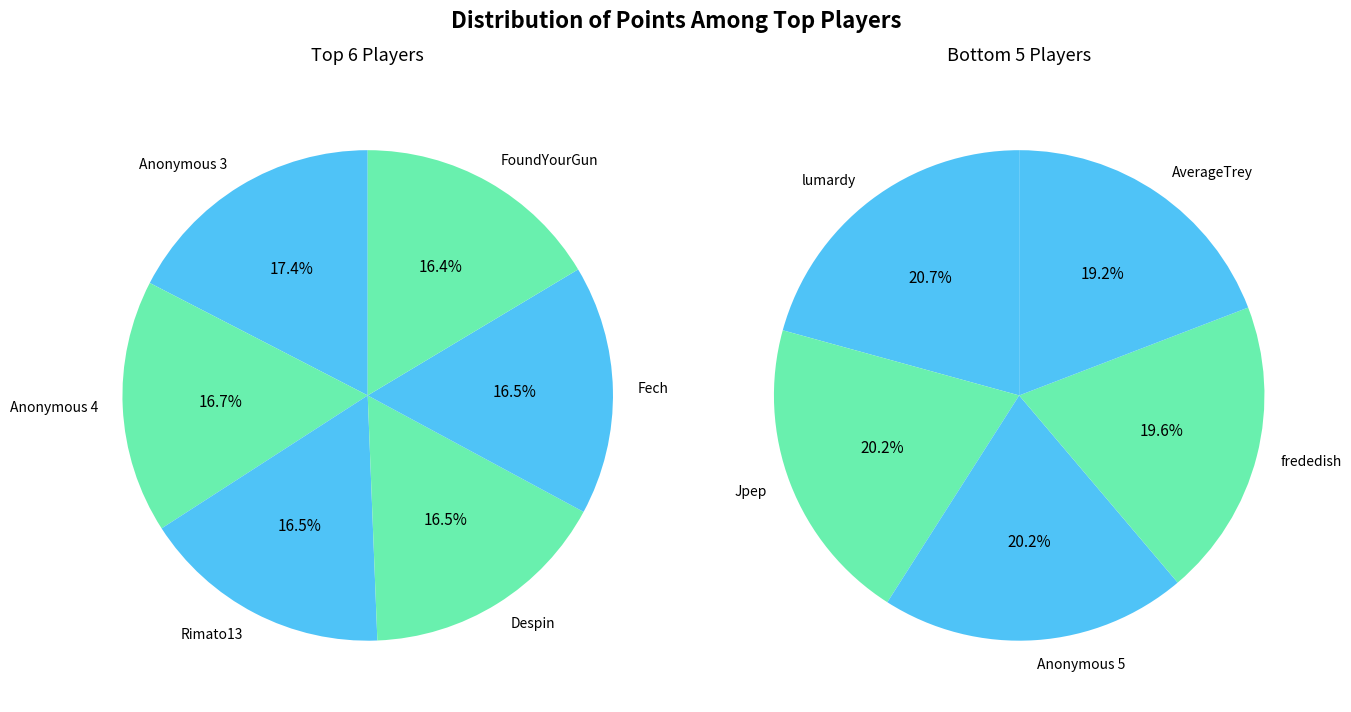

How many segments does this pie chart have?

11